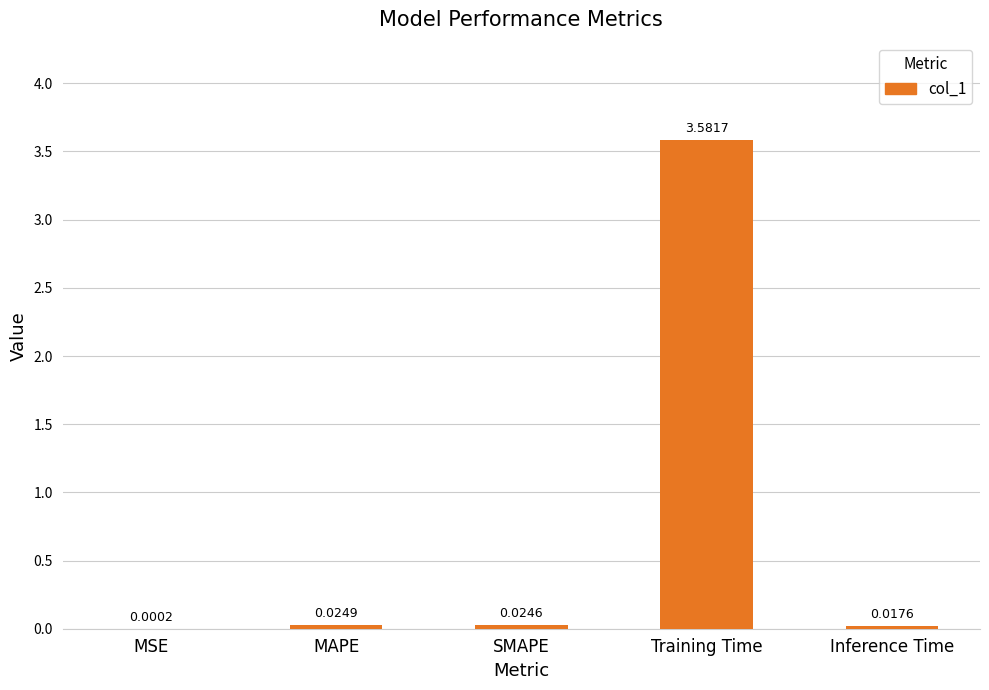

What is the average value?

0.7